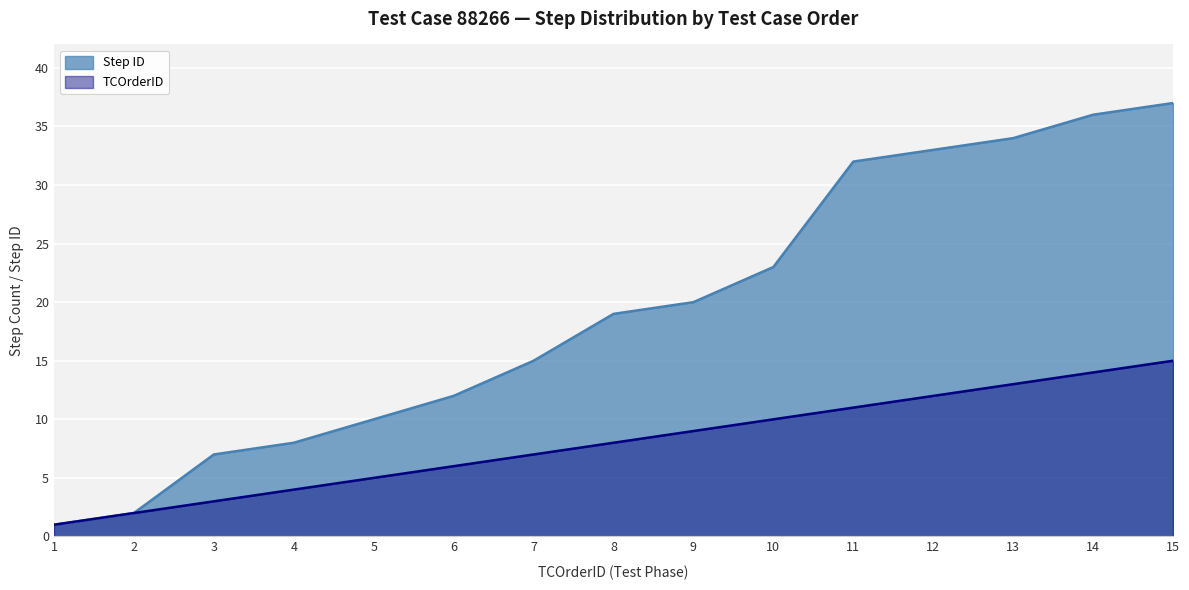

What is the value of the Step ID point at the 11th from the left?

32